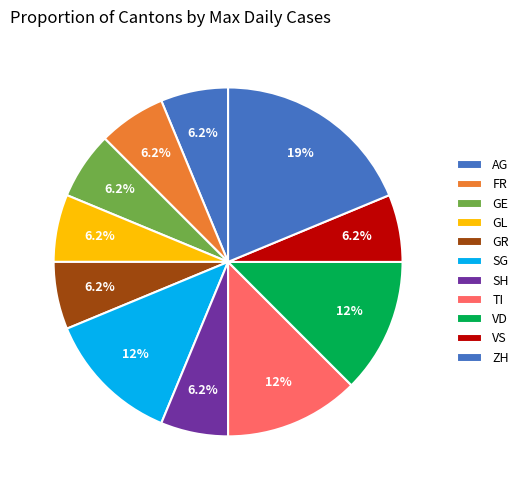

How many segments does this pie chart have?

11